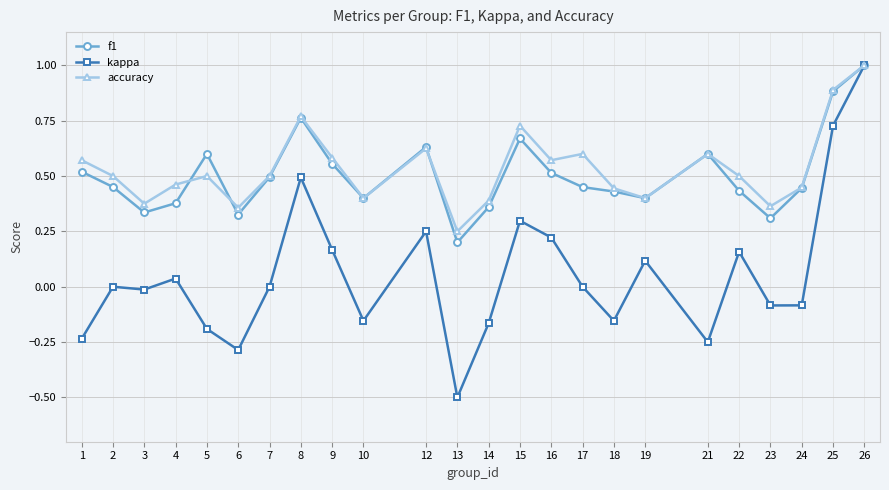

At which category is the sum across all series the highest?

26